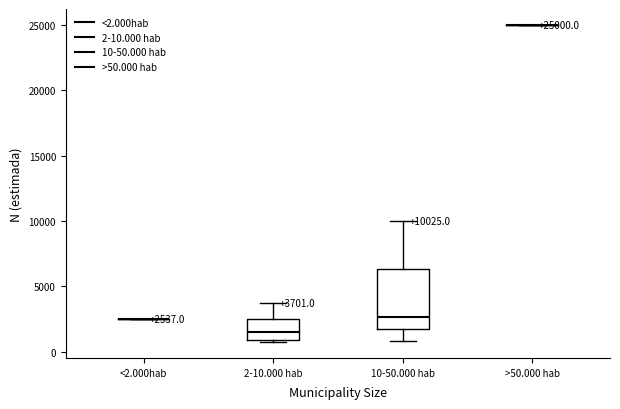

Comparing the boxes themselves (not the whiskers), which one is the tallest?

10-50.000 hab